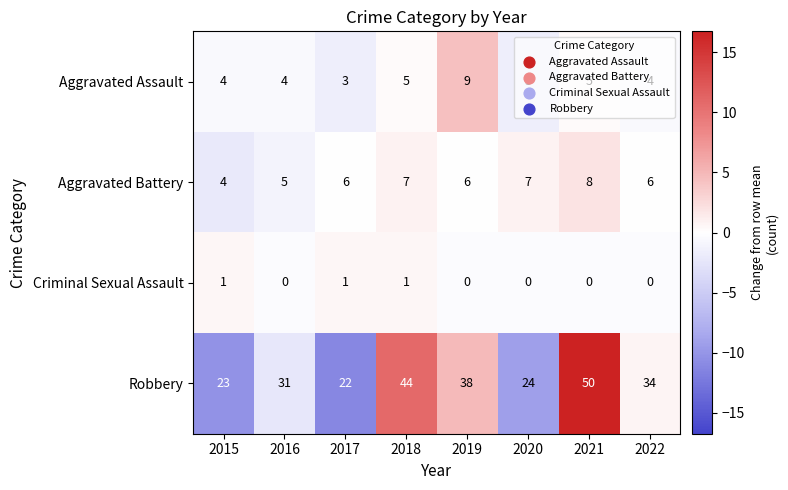

Which series changed the most between 2018 and 2020?

Robbery